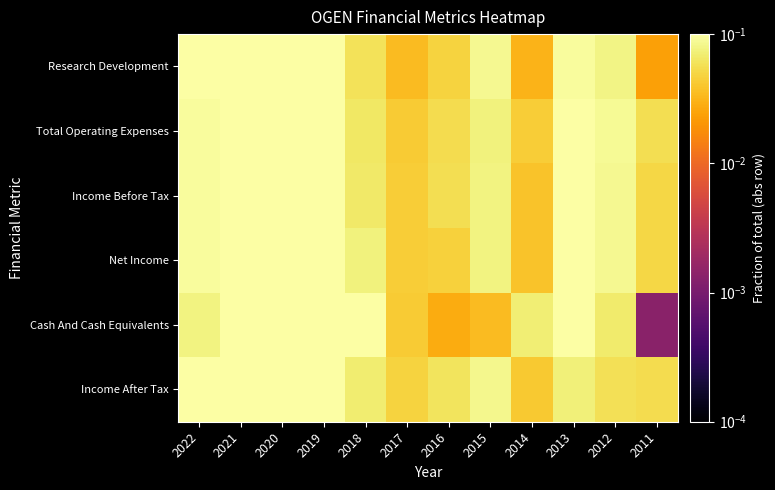

What is the maximum value shown in the chart?

0.2